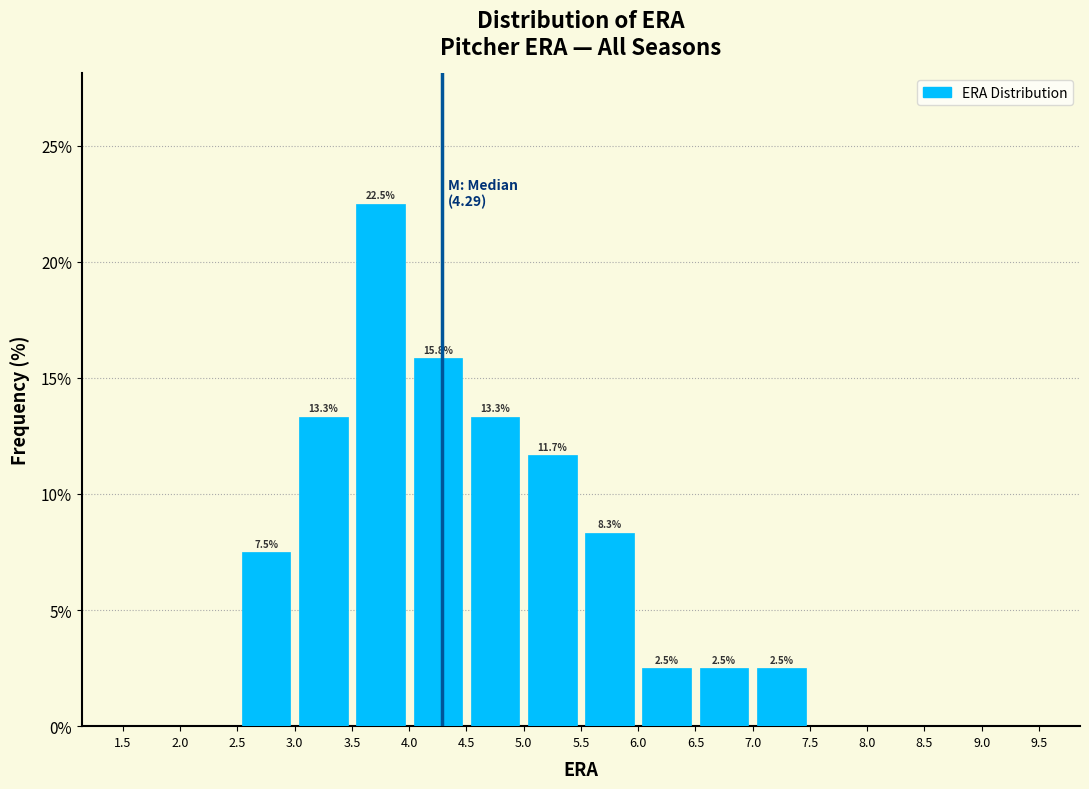

Over which range of the x-axis is the bar tallest?

3.5 to 4.0